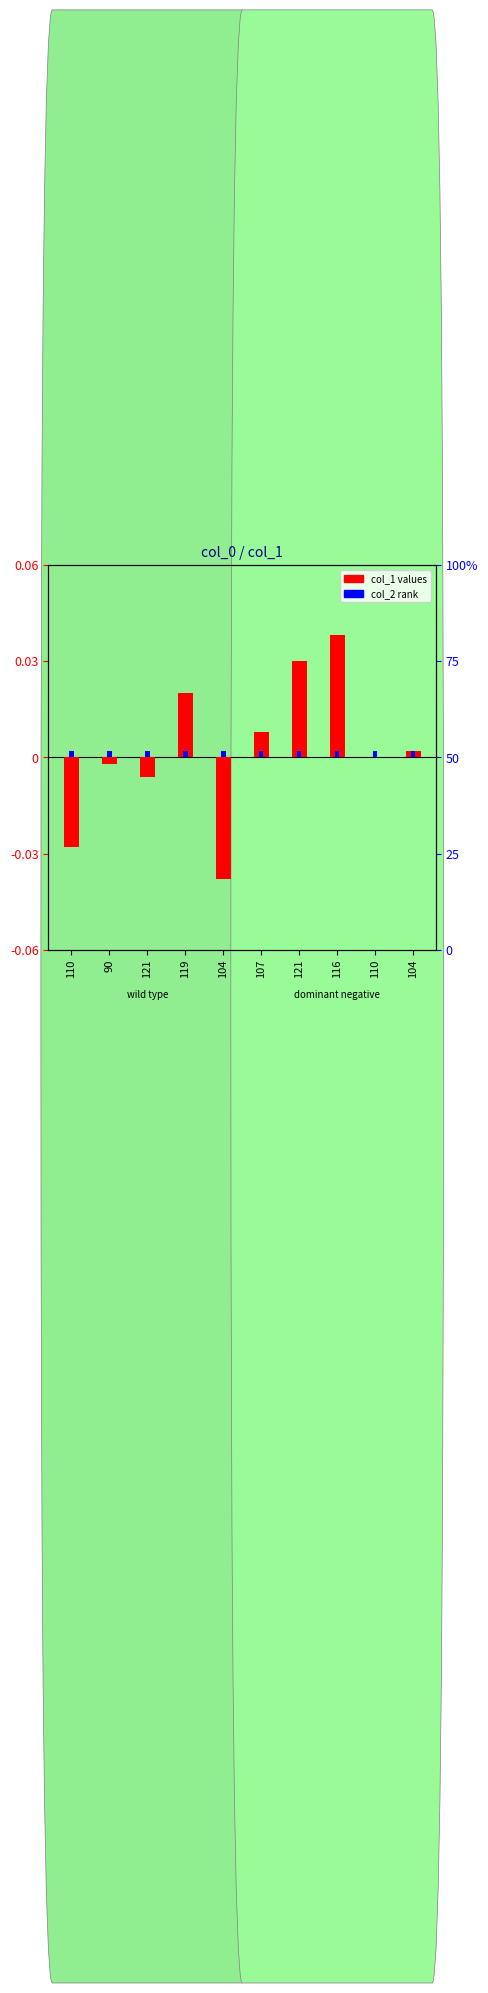

How many groups of bars are there?

10